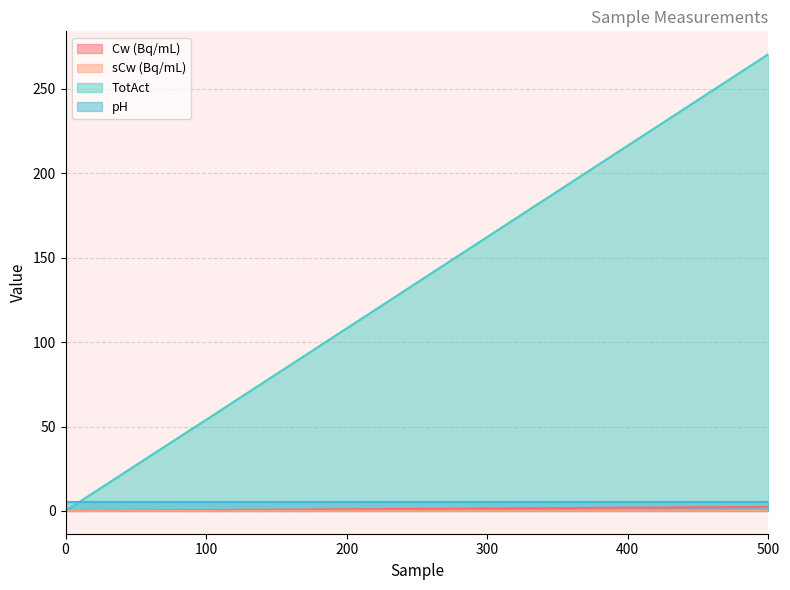

At which category is the sum across all series the highest?

500